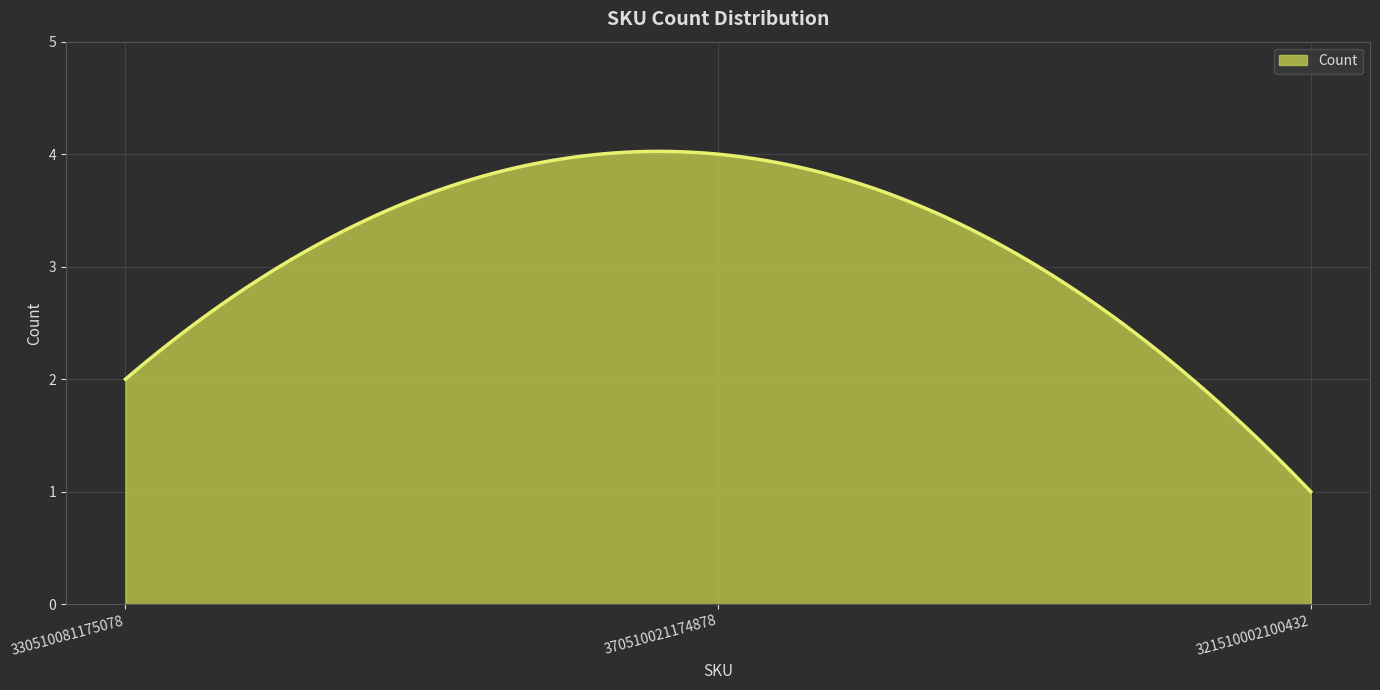

What is the greatest value displayed?

4.0